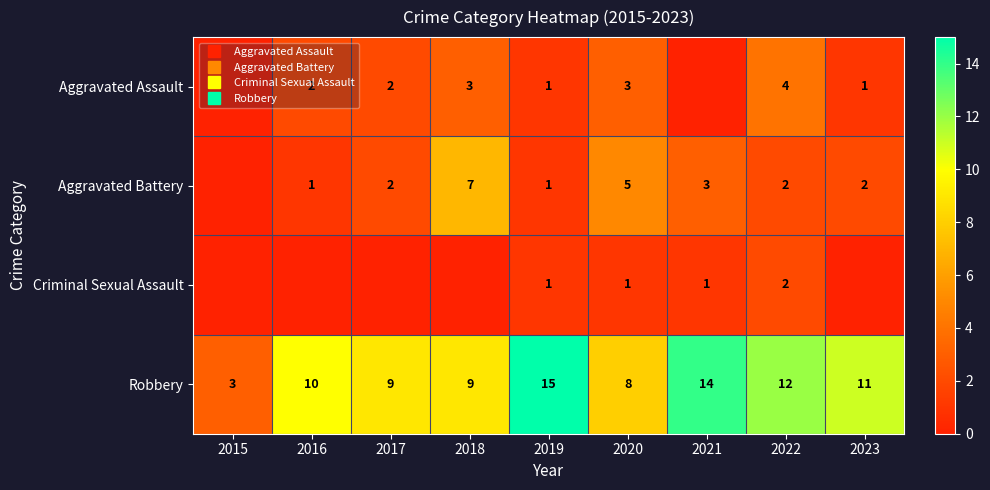

Which series has the largest range (max minus min)?

Robbery